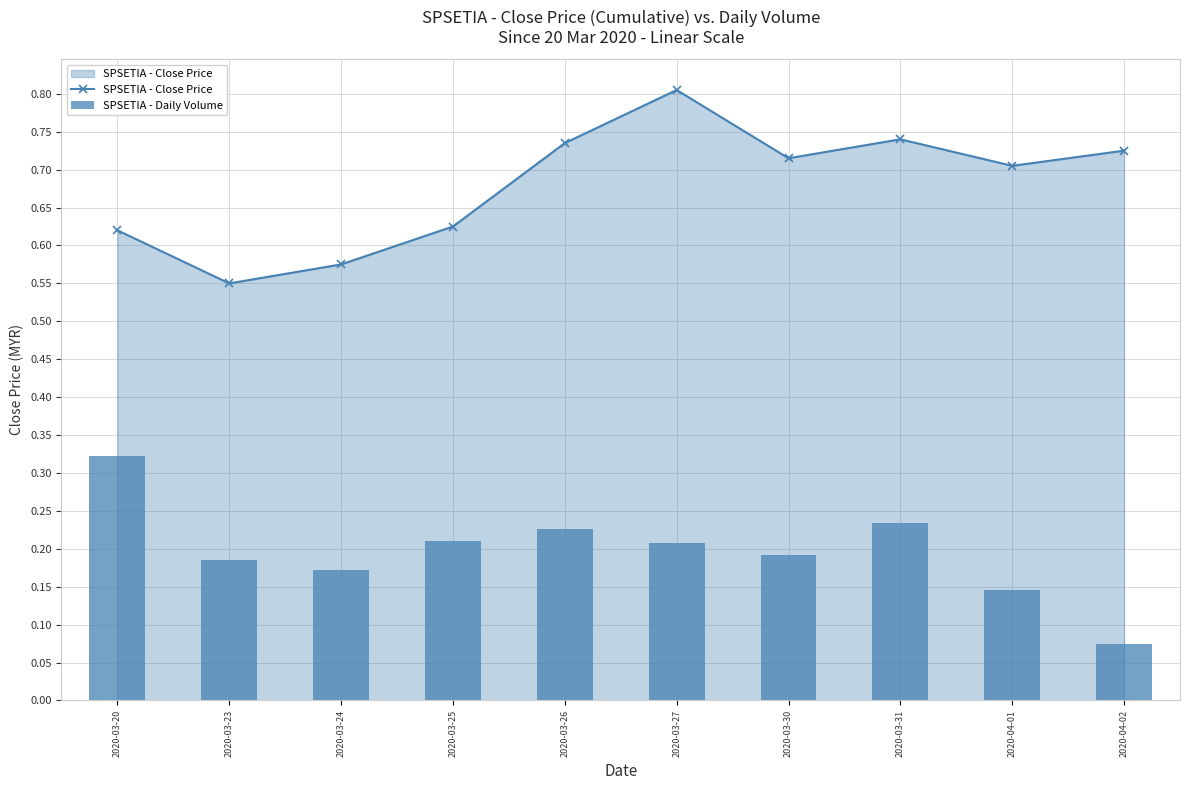

Rank the series at 2020-03-26 from highest to lowest value.

SPSETIA - Close Price, SPSETIA - Daily Volume